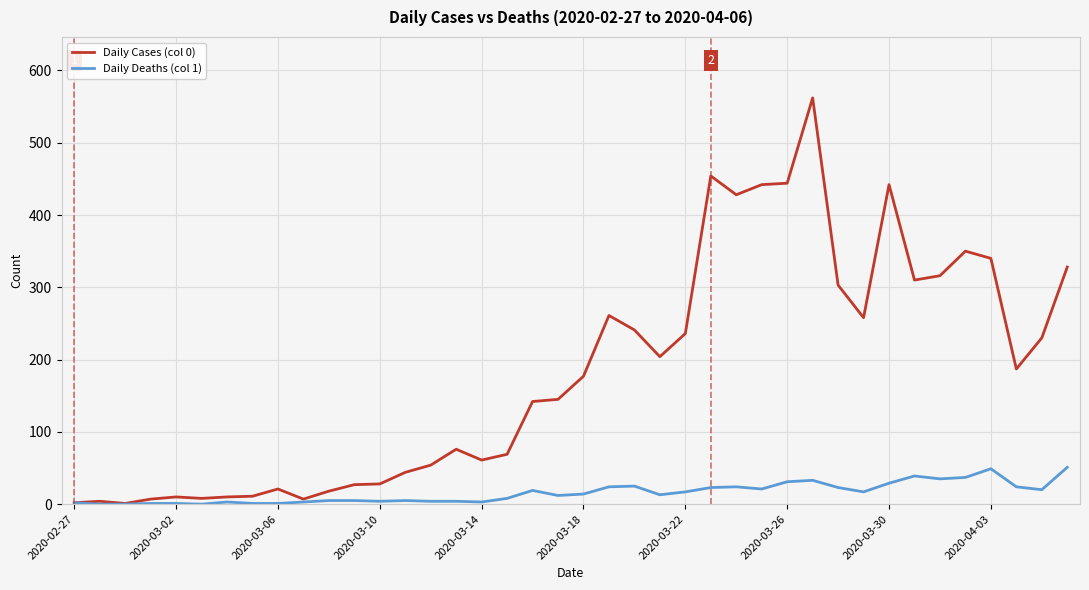

Which series has the largest total across all categories?

Daily Cases (col 0)